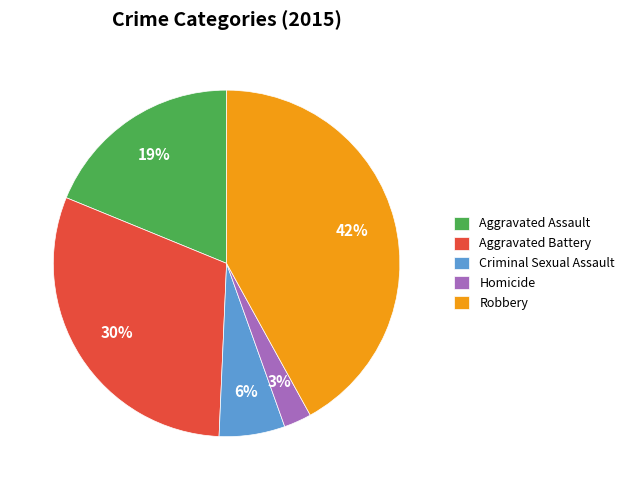

What percentage is the Criminal Sexual Assault slice, to the nearest percent?

6%